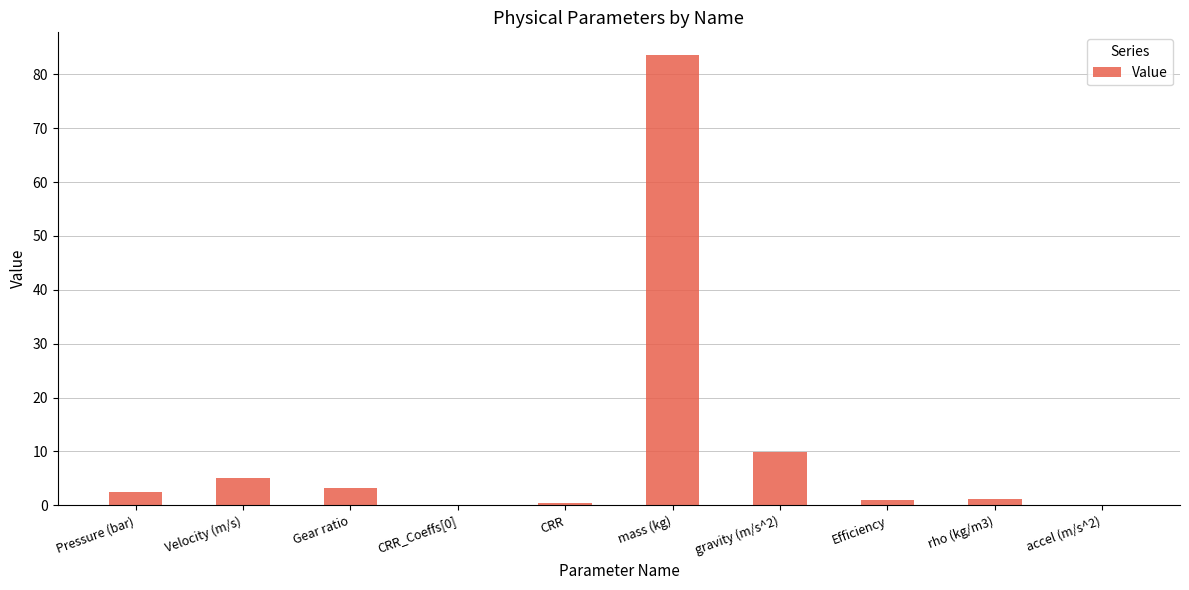

Where is the data nearest to the value 41?

gravity (m/s^2)